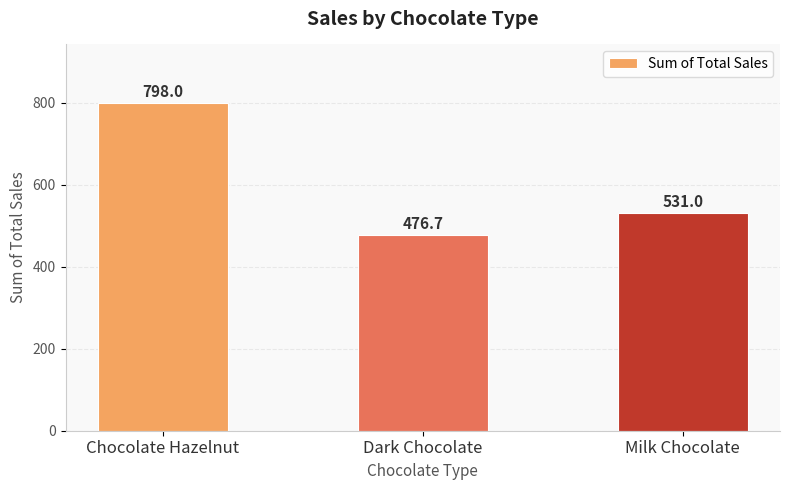

Which has a higher value, Chocolate Hazelnut or Milk Chocolate?

Chocolate Hazelnut